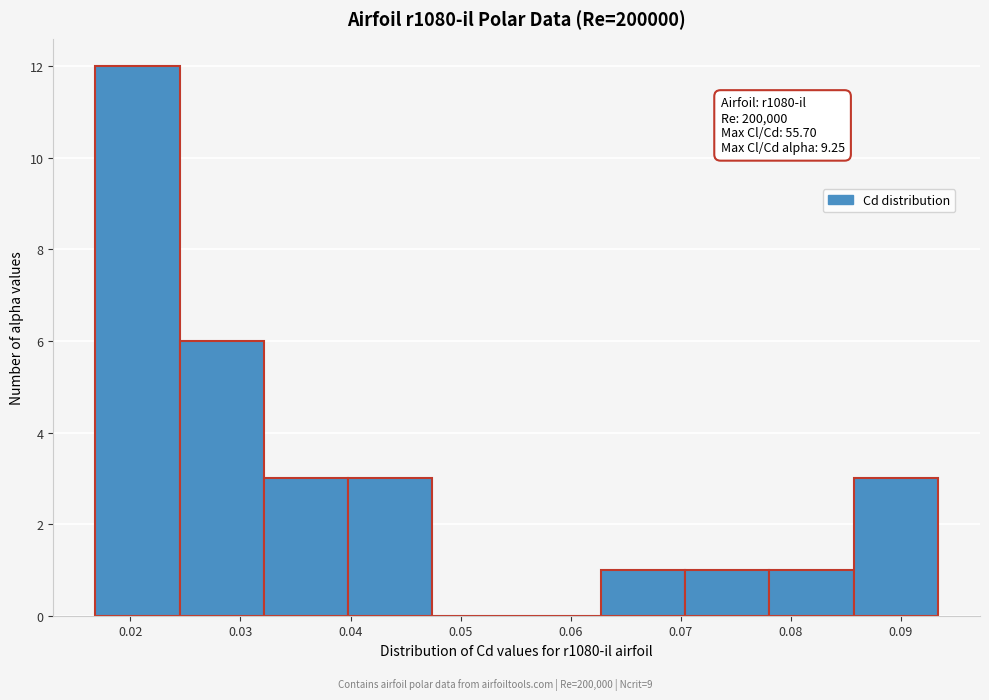

Over which range of the x-axis is the bar tallest?

0.017 to 0.024